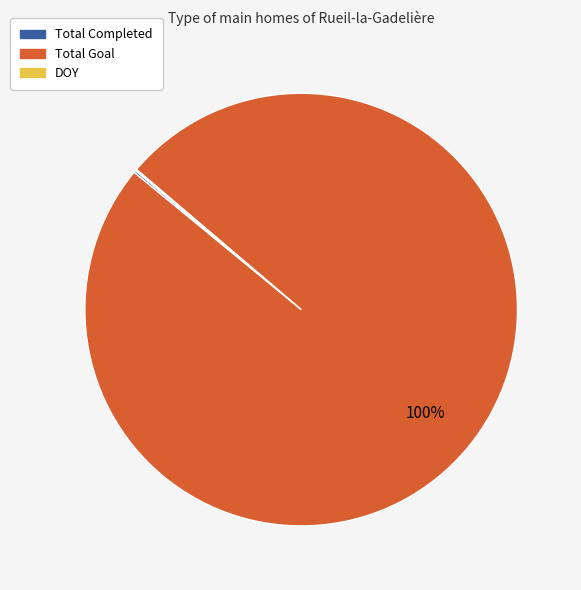

To the nearest percent, what is the difference between the largest and smallest slice percentages?

100%